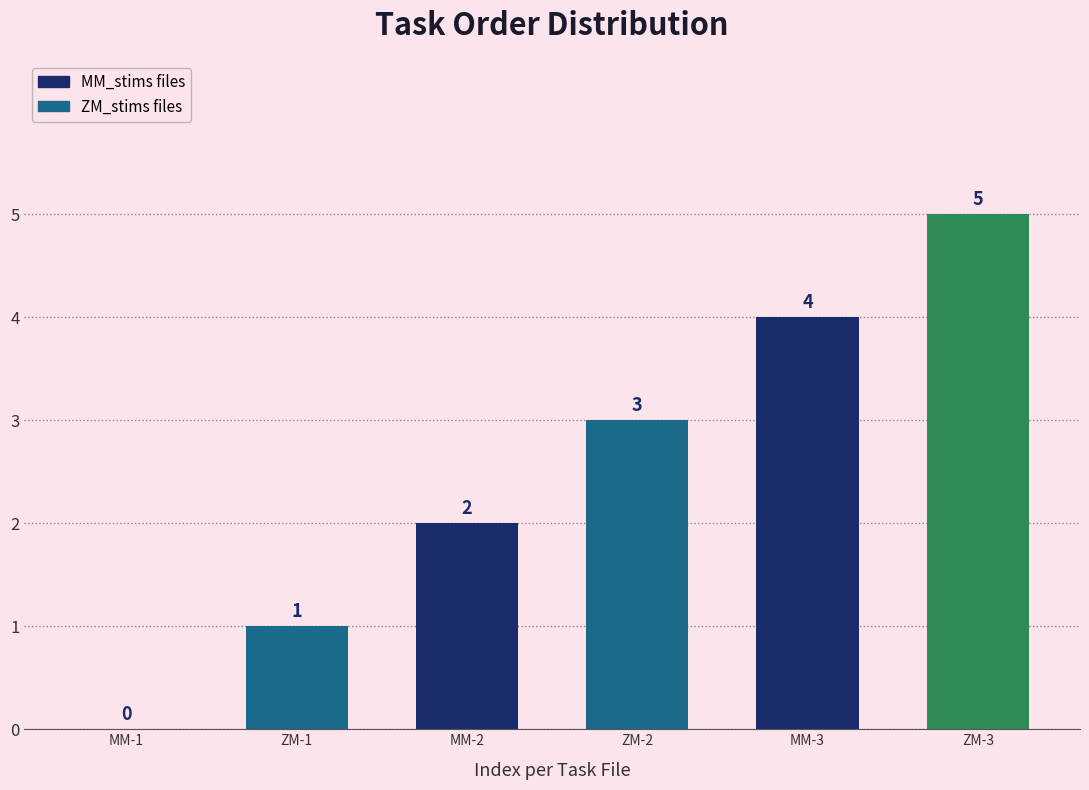

Which has a higher value, MM-2 or MM-3?

MM-3